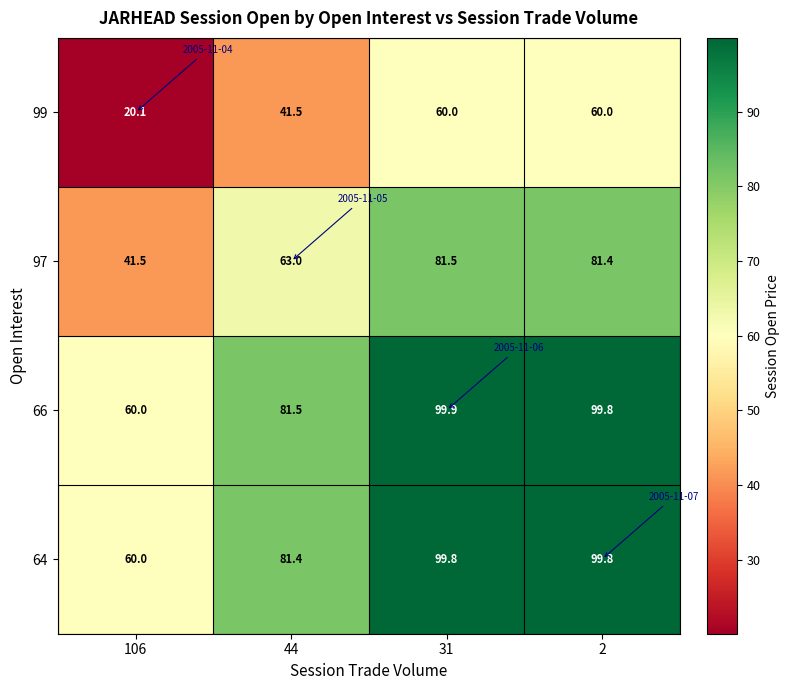

What is the approximate value of 66 at 31?

99.9